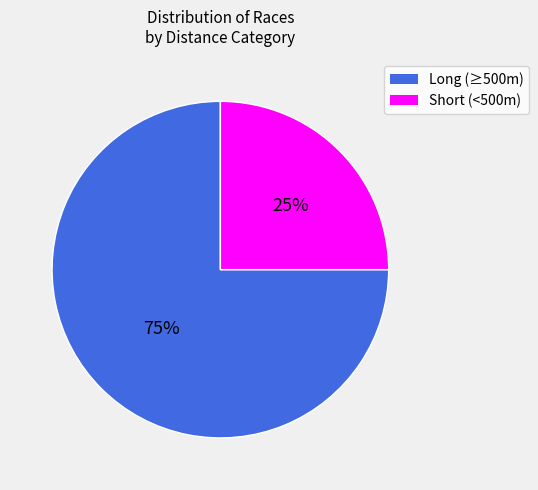

To the nearest percent, what is the average slice percentage?

50%